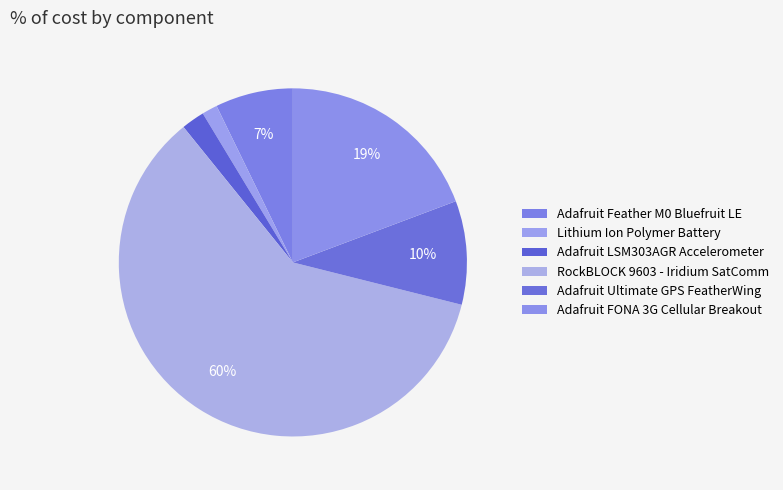

How many slices are in this pie chart?

6